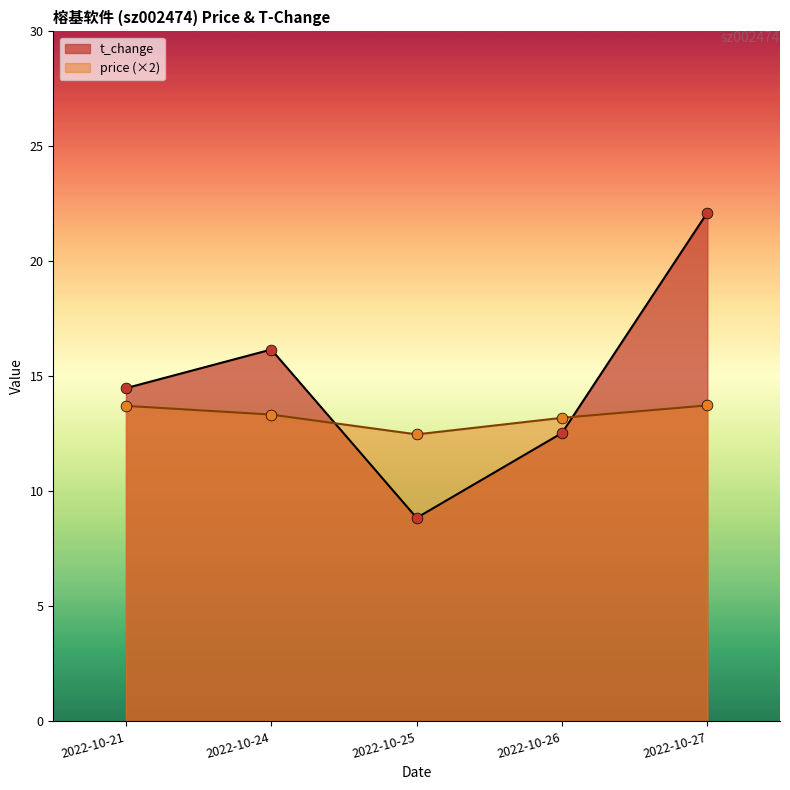

At how many categories does at least one series exceed 14?

3